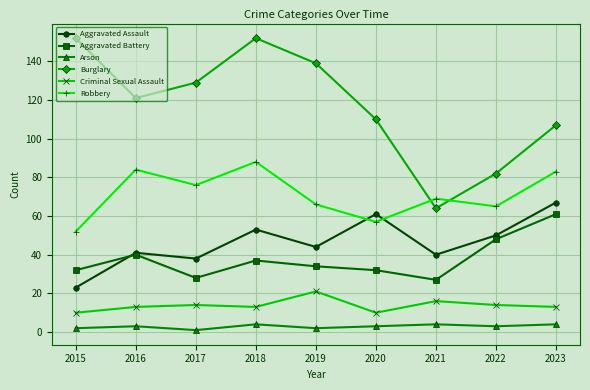

At which category does Arson reach its first local valley?

2017